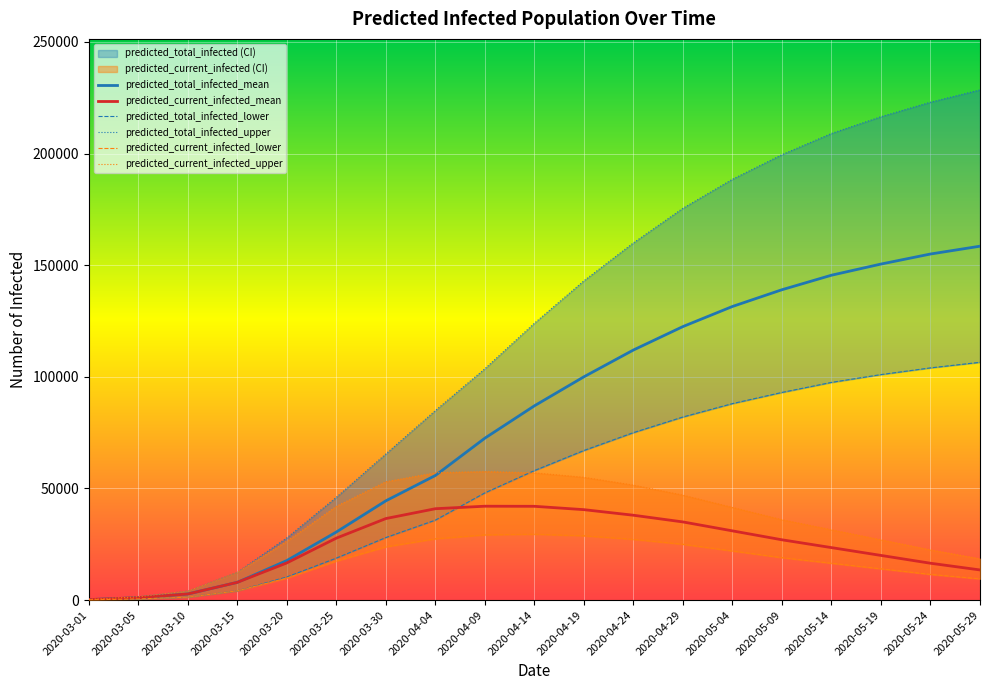

Which category has the highest value across all series?

2020-05-29